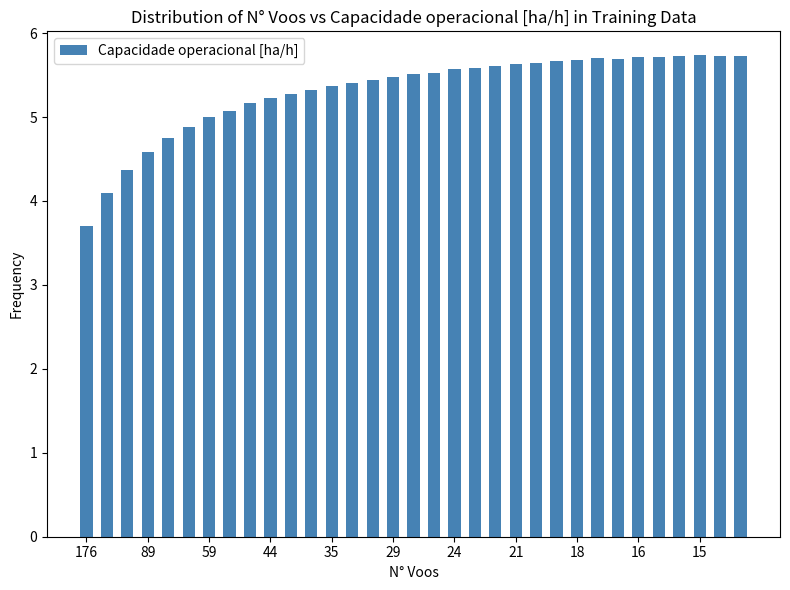

What is the average value?

5.3